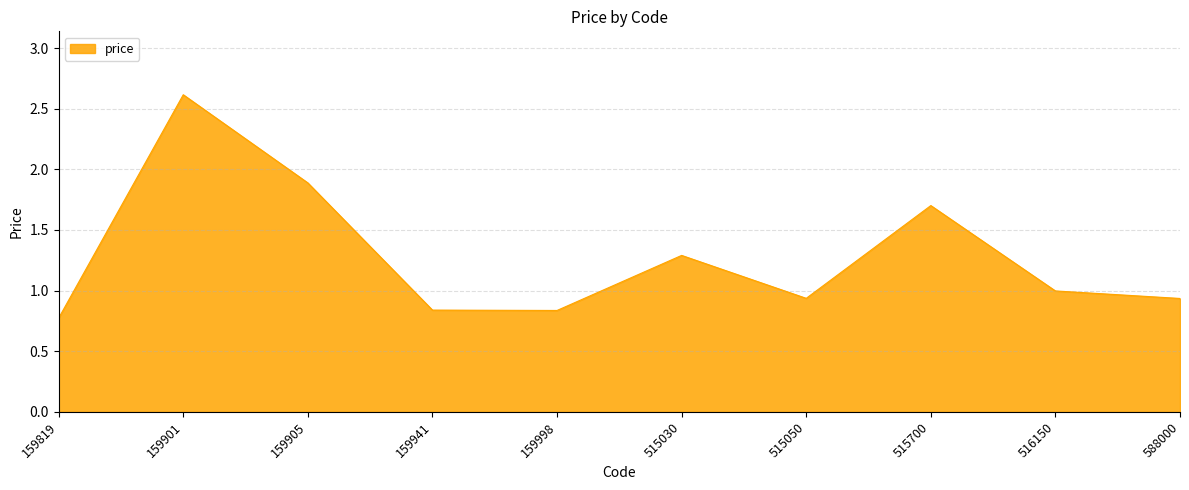

Between 159998 and 515050, which is larger?

515050